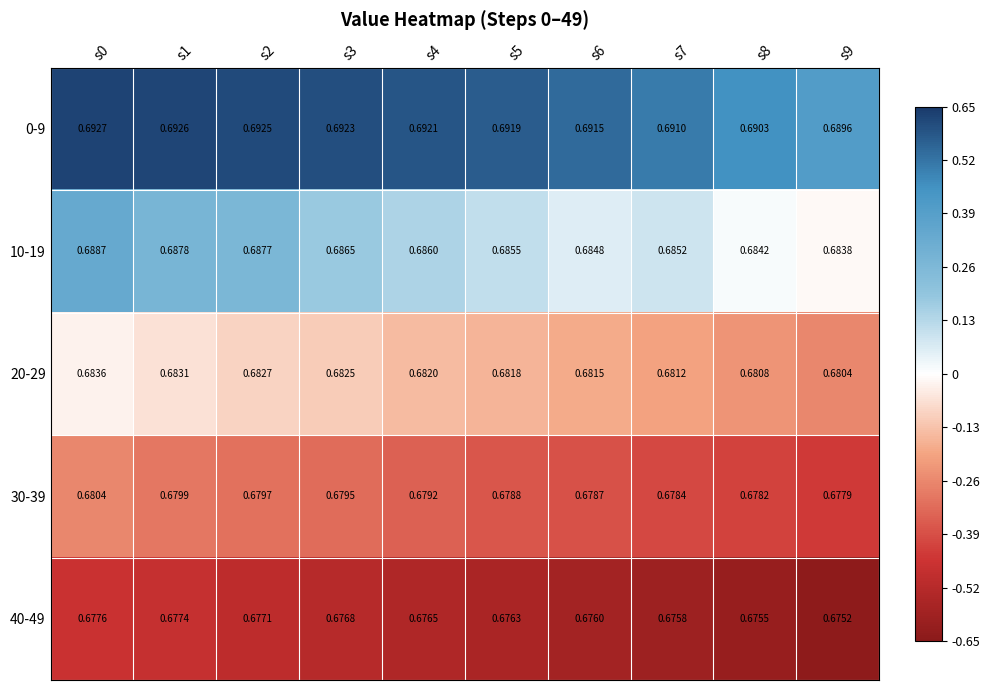

Is the value of 10-19 at s1 greater than the value of 20-29 at s6?

Yes